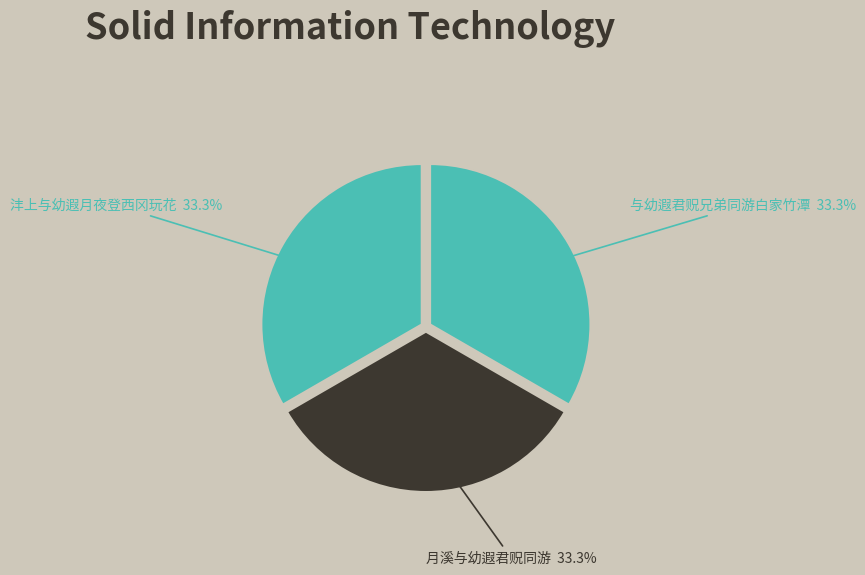

Is there a majority slice in this chart?

No